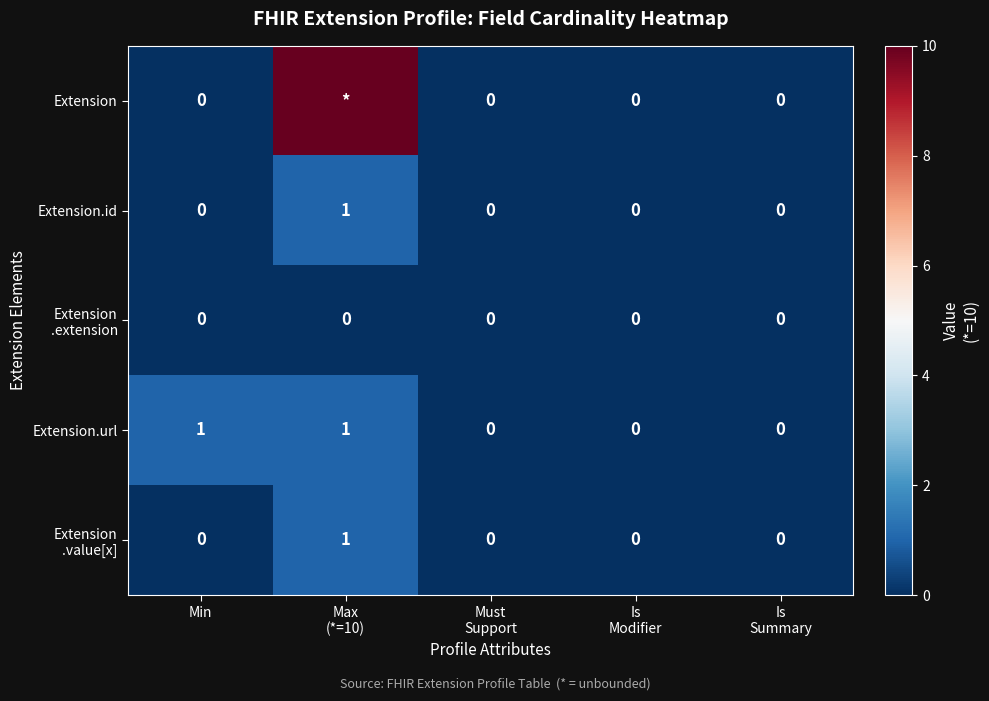

Count the Extension.id values in the range 0 to 1.

5